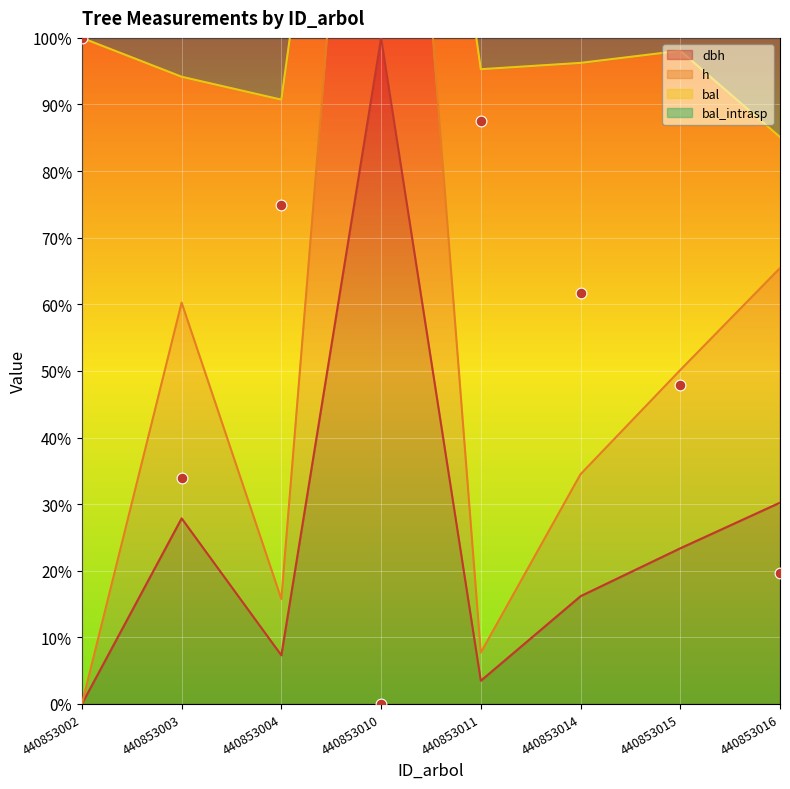

Is the value of h at 440853016 greater than the value of bal at 440853014?

Yes